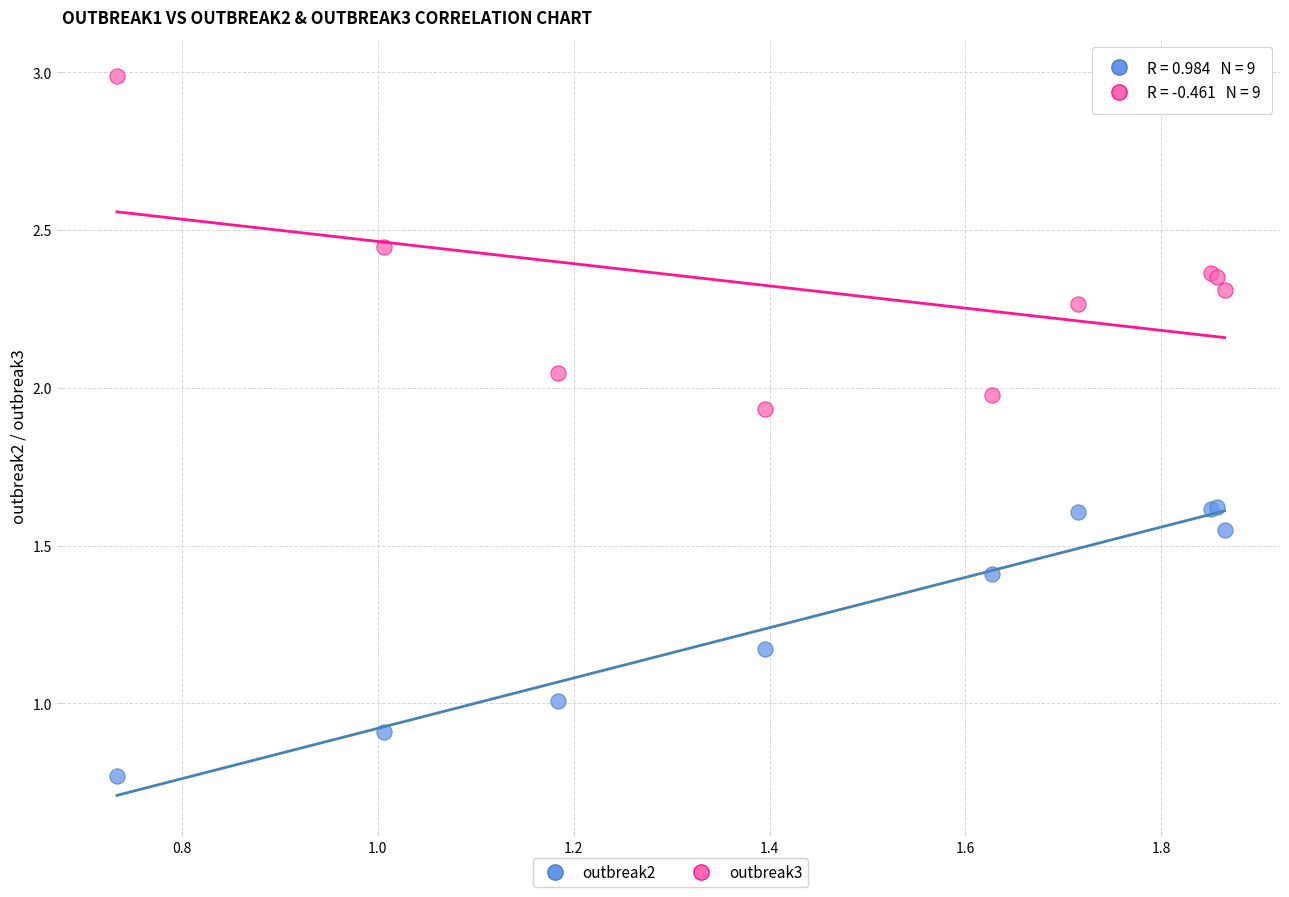

Which series contains the lowest Y value?

outbreak2